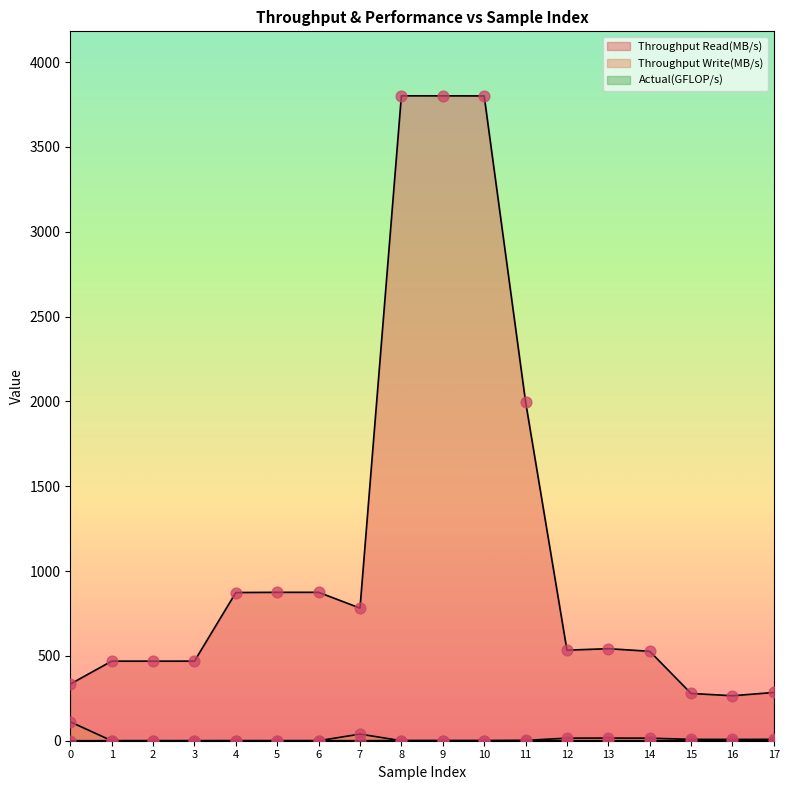

At how many categories does at least one series exceed 3373?

3